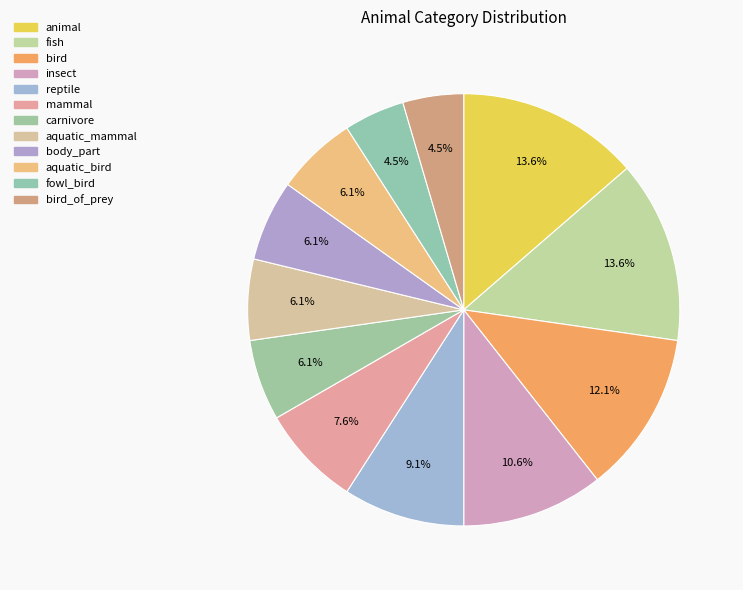

How many slices are in this pie chart?

12